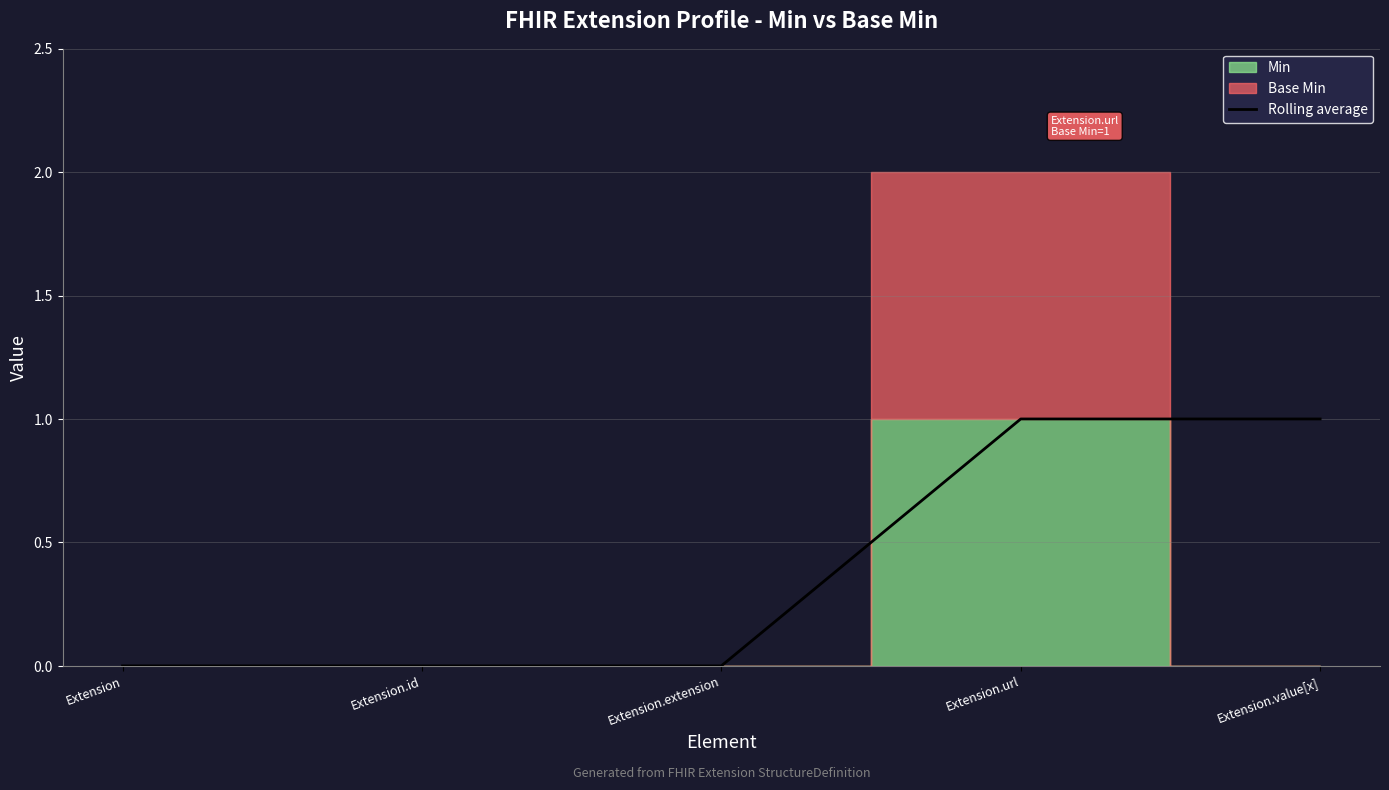

Where is the data nearest to the value 0?

Extension